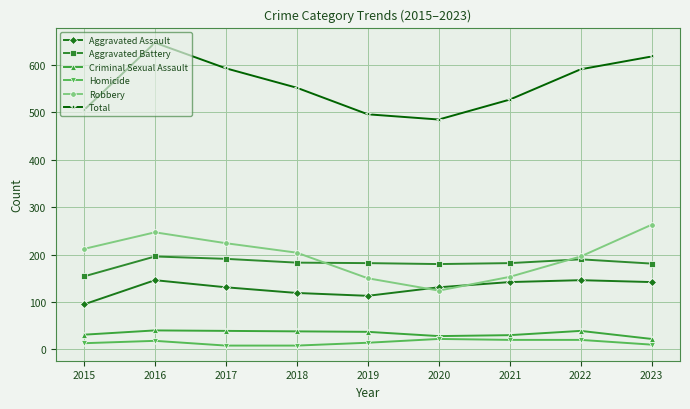

Which series has the largest total across all categories?

Total